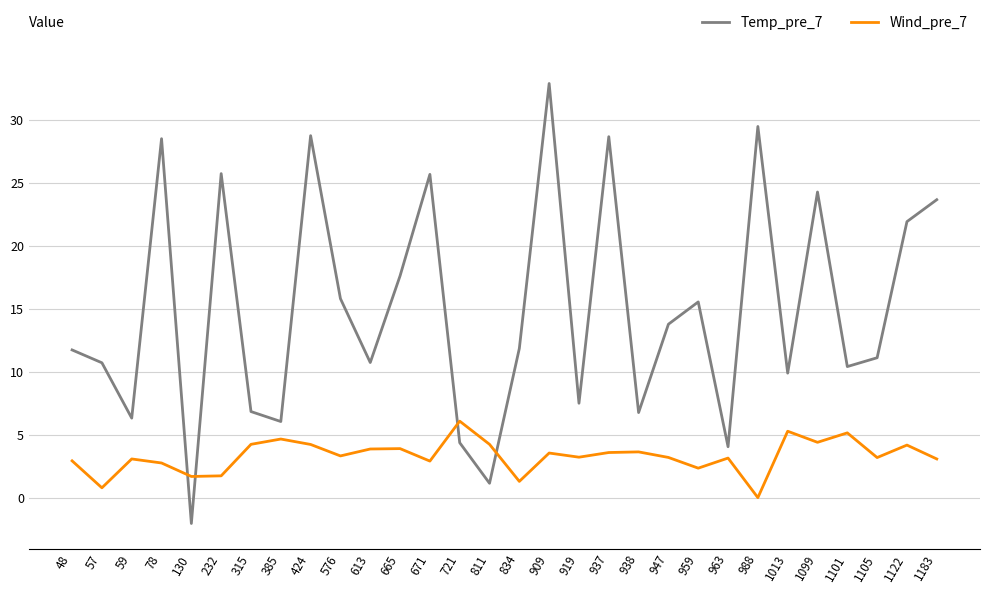

What is the sum of the Wind_pre_7 values at 963 and 665?

7.1